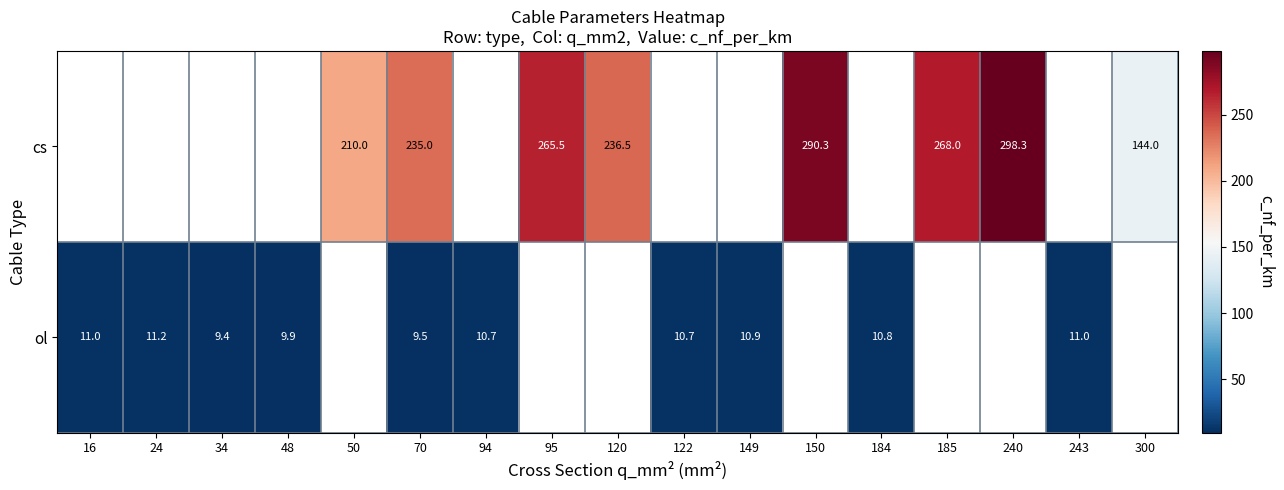

The value of ol at 122 is 5.8. True or false?

False